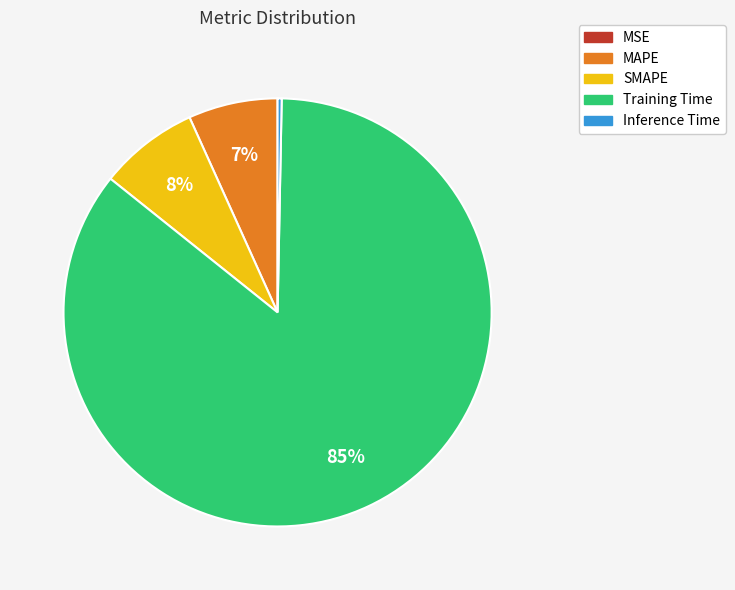

To the nearest percent, what percentage of the pie is Training Time?

85%